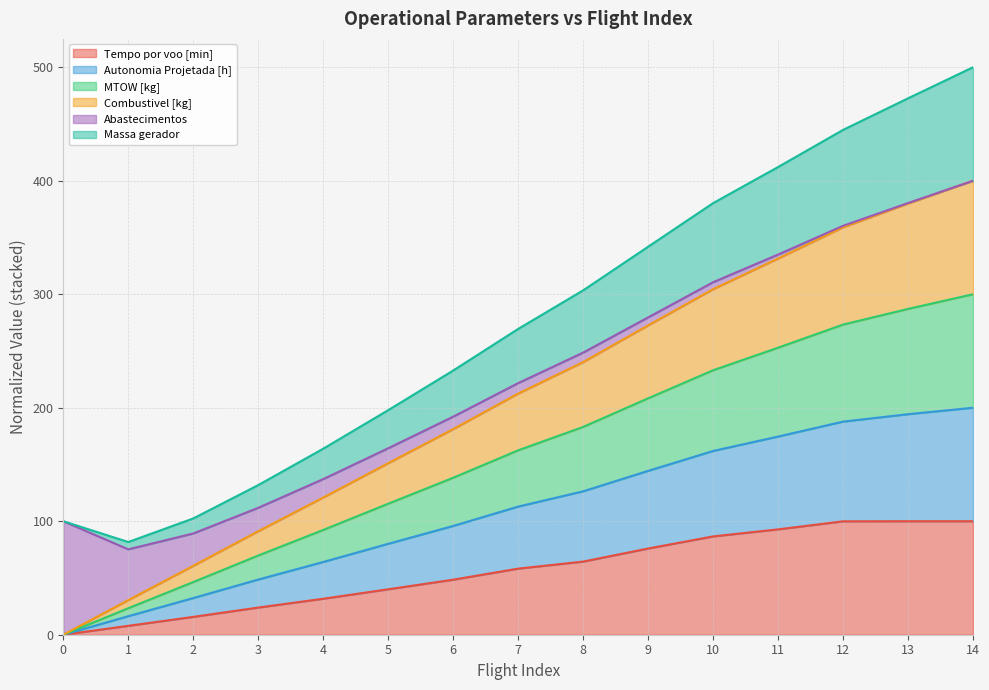

What is the maximum value for Tempo por voo [min]?

100.0